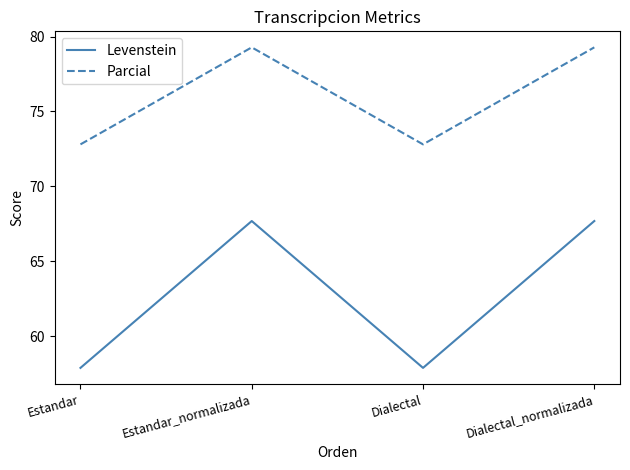

What is the spread (max minus min) of values at Dialectal?

14.9